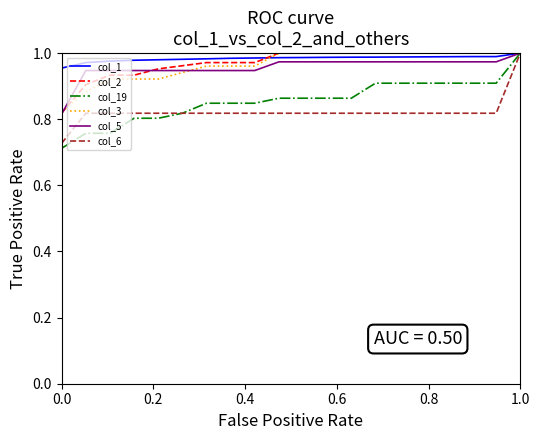

Which series has the largest total across all categories?

col_1